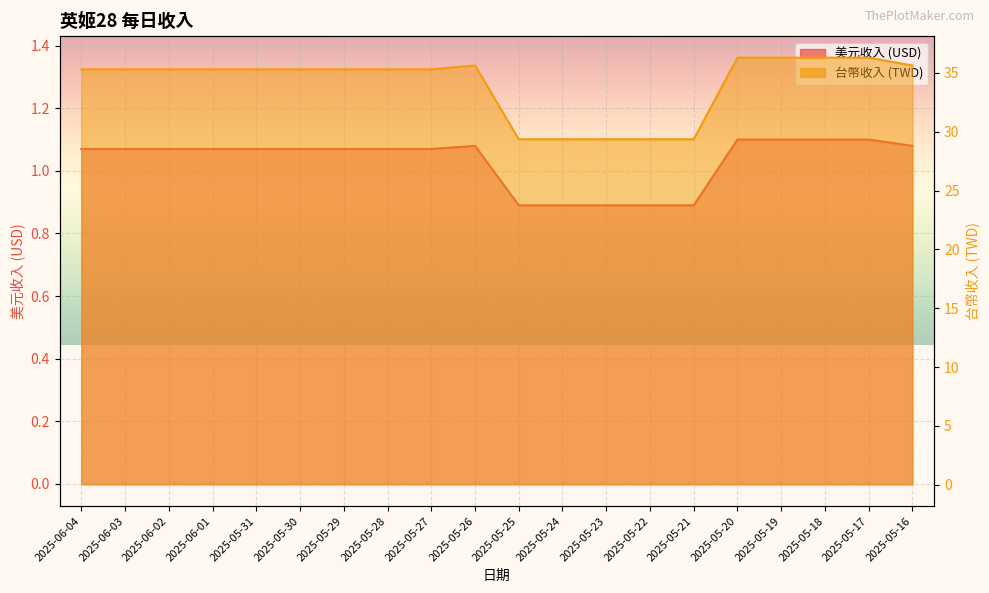

At which category does 台幣收入 reach its first local peak?

2025-05-26